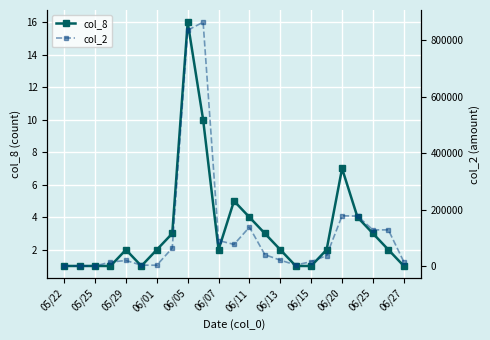

True or false: col_8 has a value of 1 at 05/29.

False